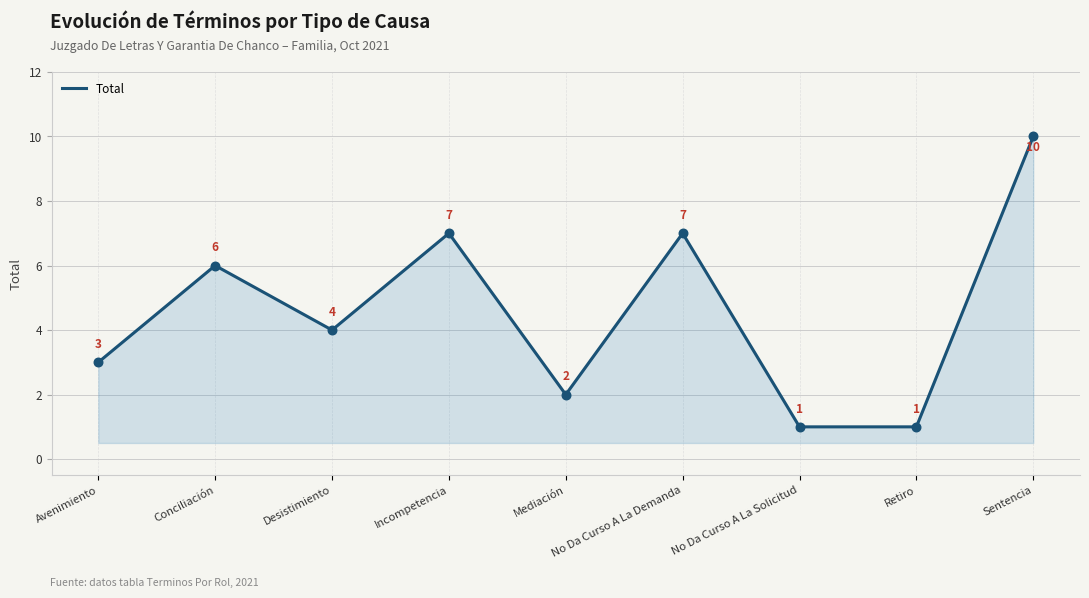

Which has a higher value, Sentencia or Conciliación?

Sentencia